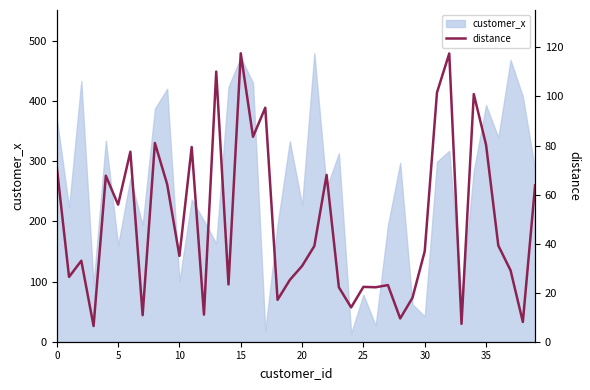

Does the chart display data point markers on the line(s)?

No